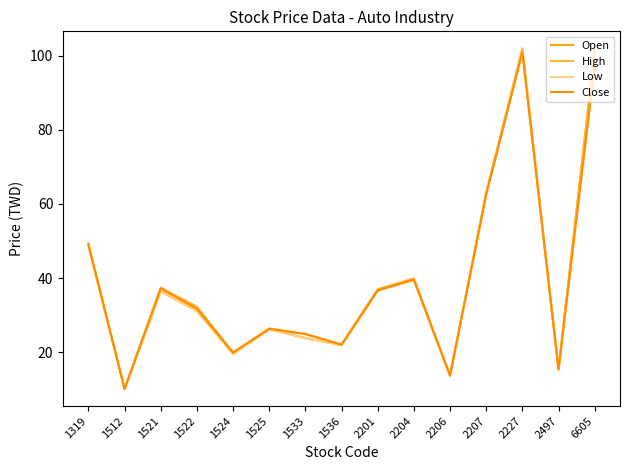

What is the total value across all series at 1533?

97.4